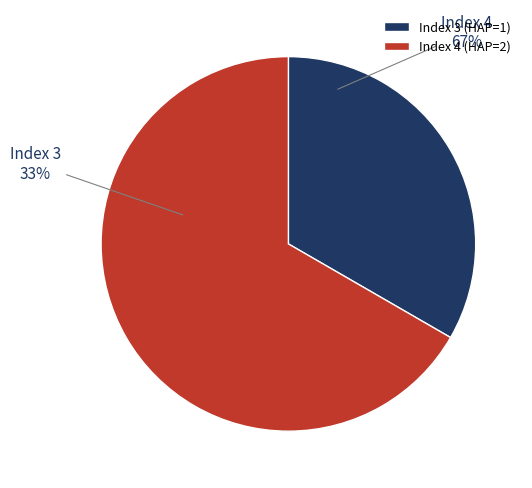

Which category accounts for the majority?

Index 4 (HAP=2)